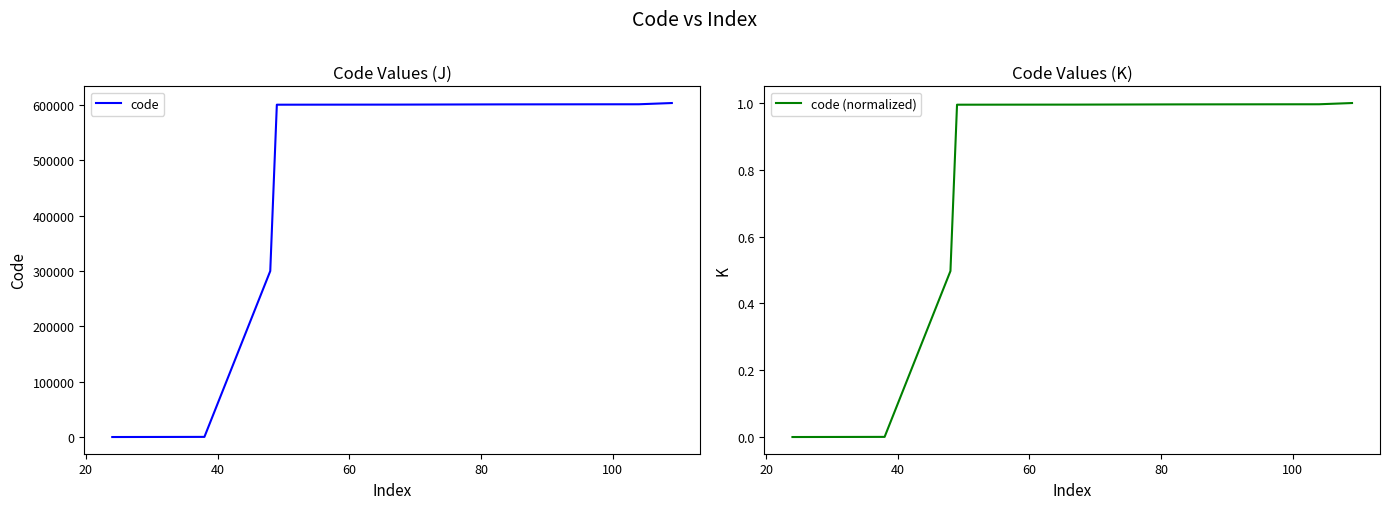

Which series has the largest total across all categories?

code